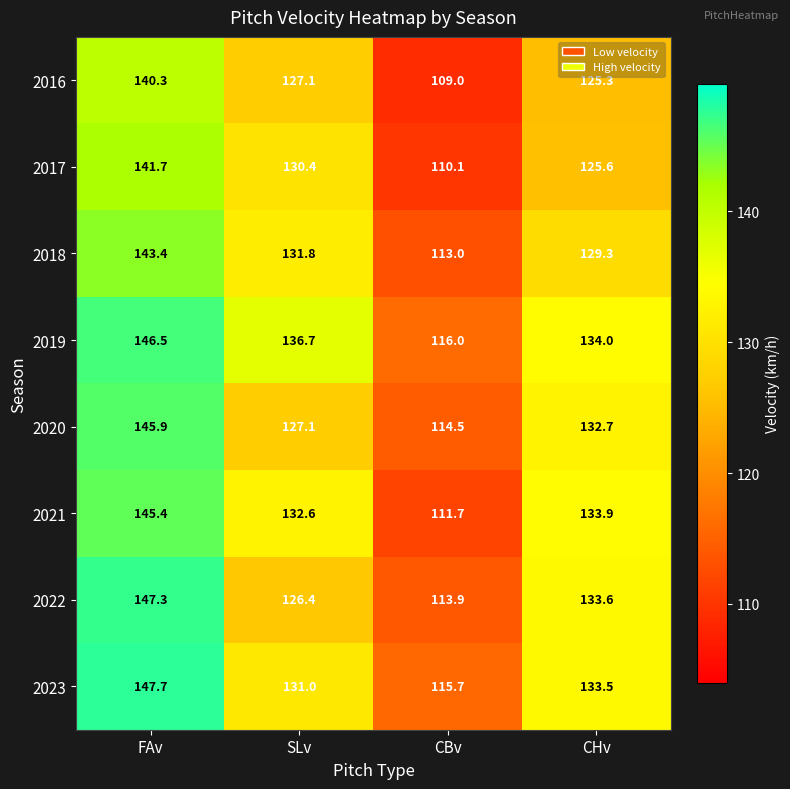

Between FAv and CBv, which series saw the biggest shift?

2021